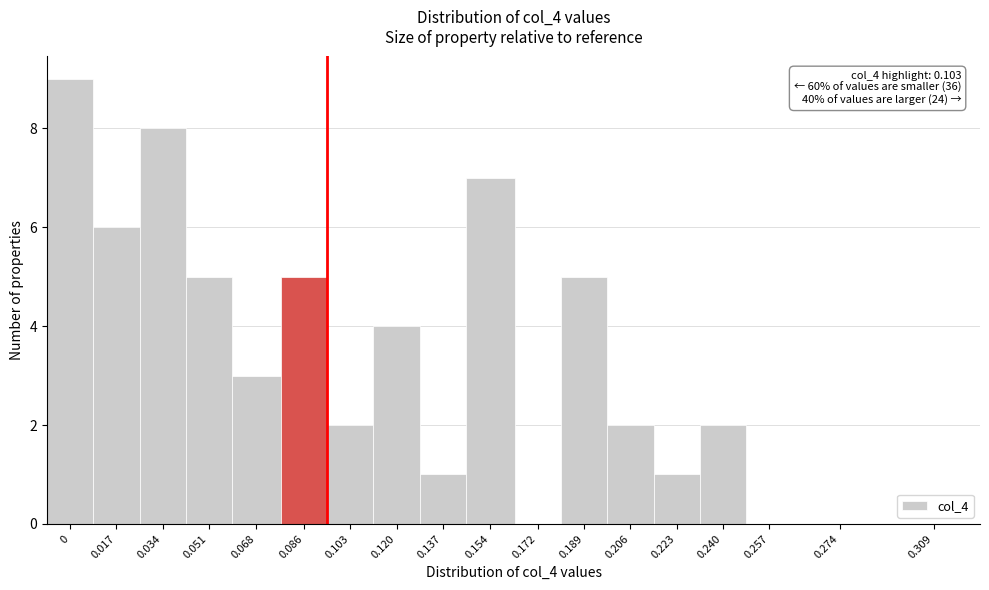

Reading right to left, extract all data points from this chart.

0.309=0	0.274=0	0.257=0	0.240=2	0.223=1	0.206=2	0.189=5	0.172=0	0.154=7	0.137=1	0.120=4	0.103=2	0.086=5	0.068=3	0.051=5	0.034=8	0.017=6	0=9